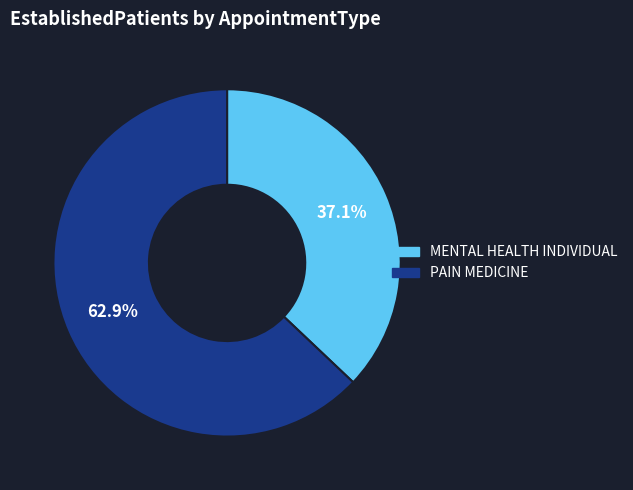

To the nearest percent, what portion does PAIN MEDICINE represent?

63%